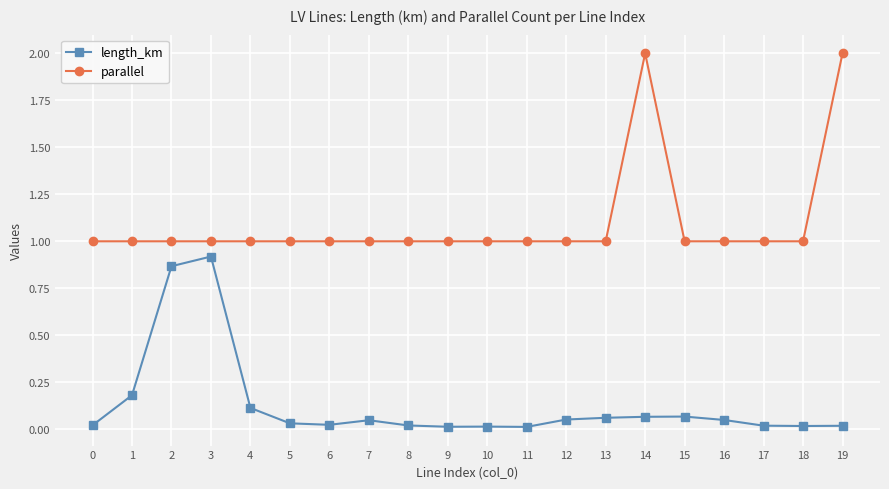

True or false: length_km has more than 0 points higher than both neighbors.

True